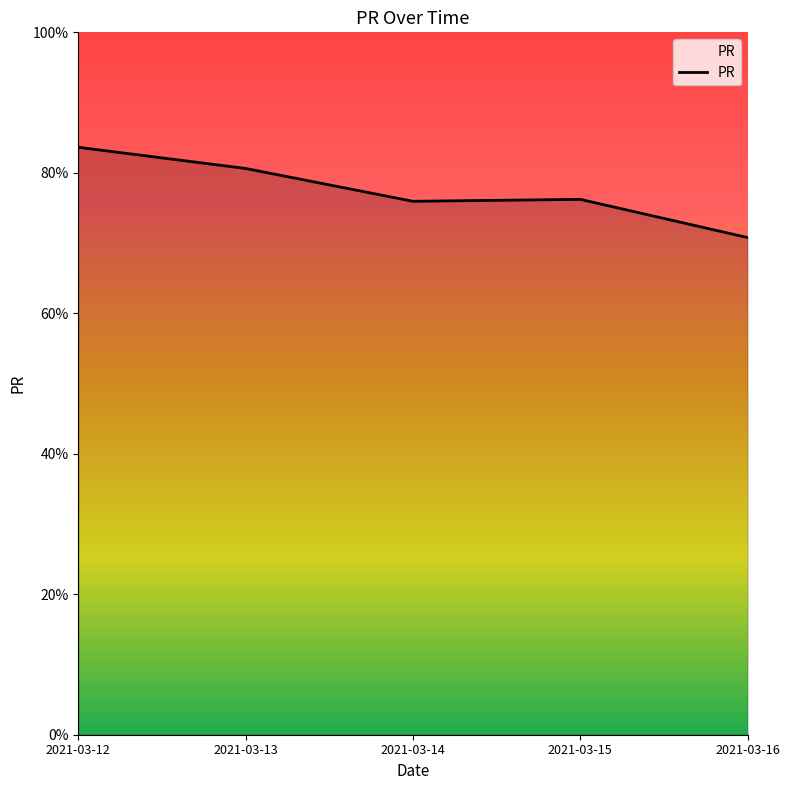

True or false: the data shows 75.9 at 2021-03-14.

True